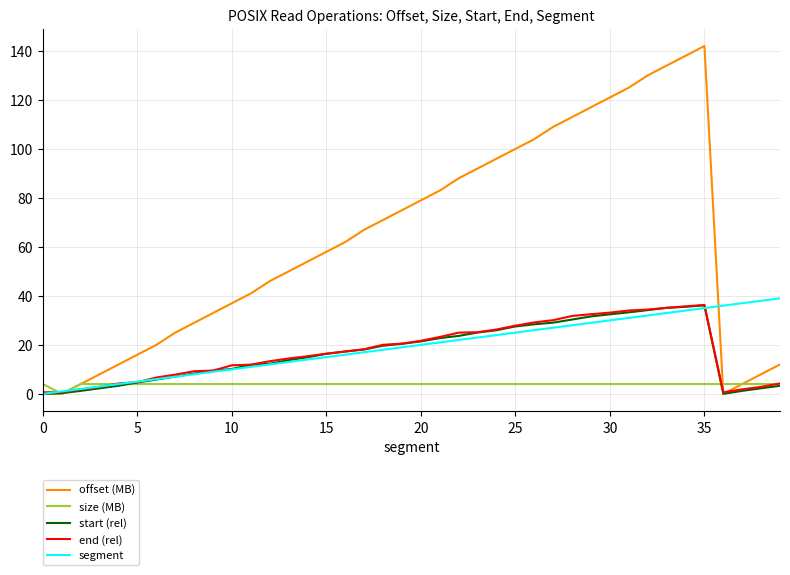

What is the sum of all end (rel) values?

698.5